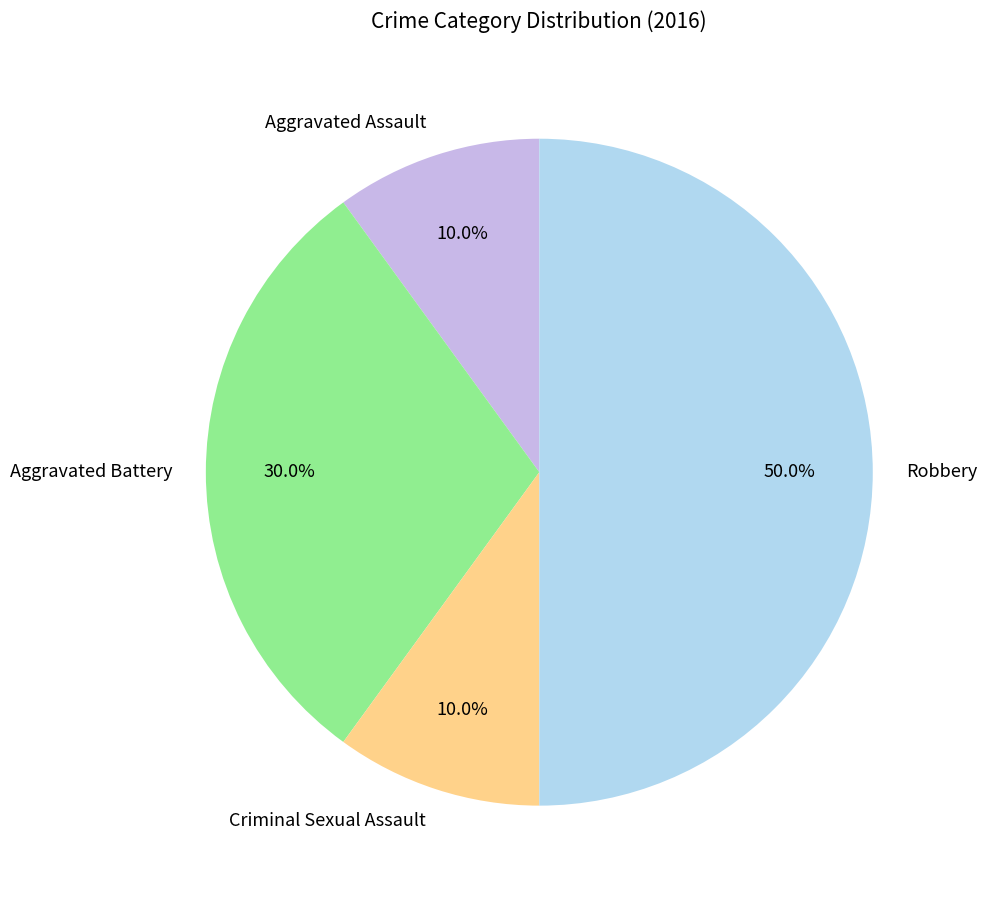

What is the ratio of the value at Robbery to the value at Aggravated Battery?

1.7